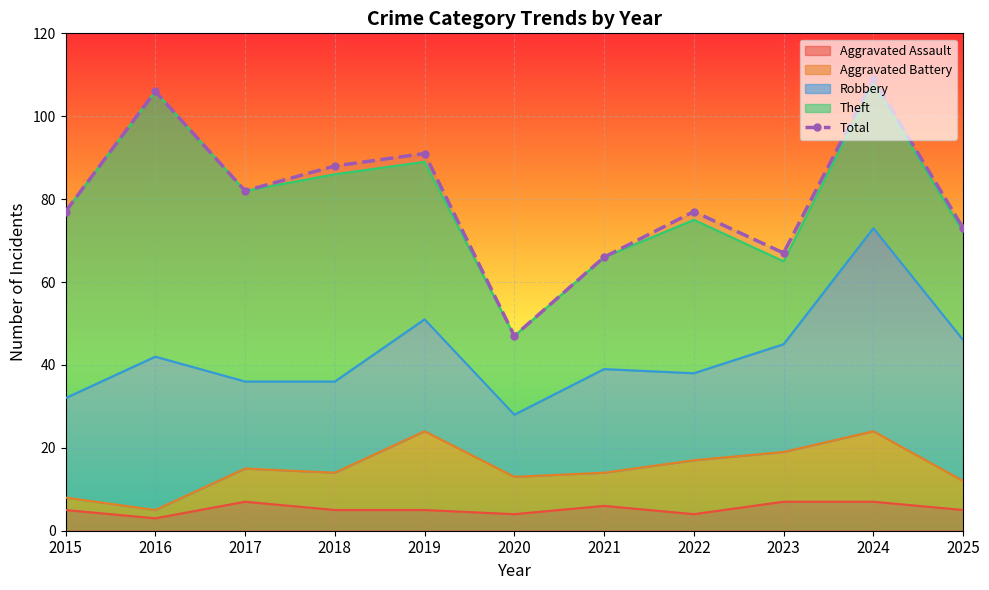

What is the change in value from 2015 to 2024?

+32